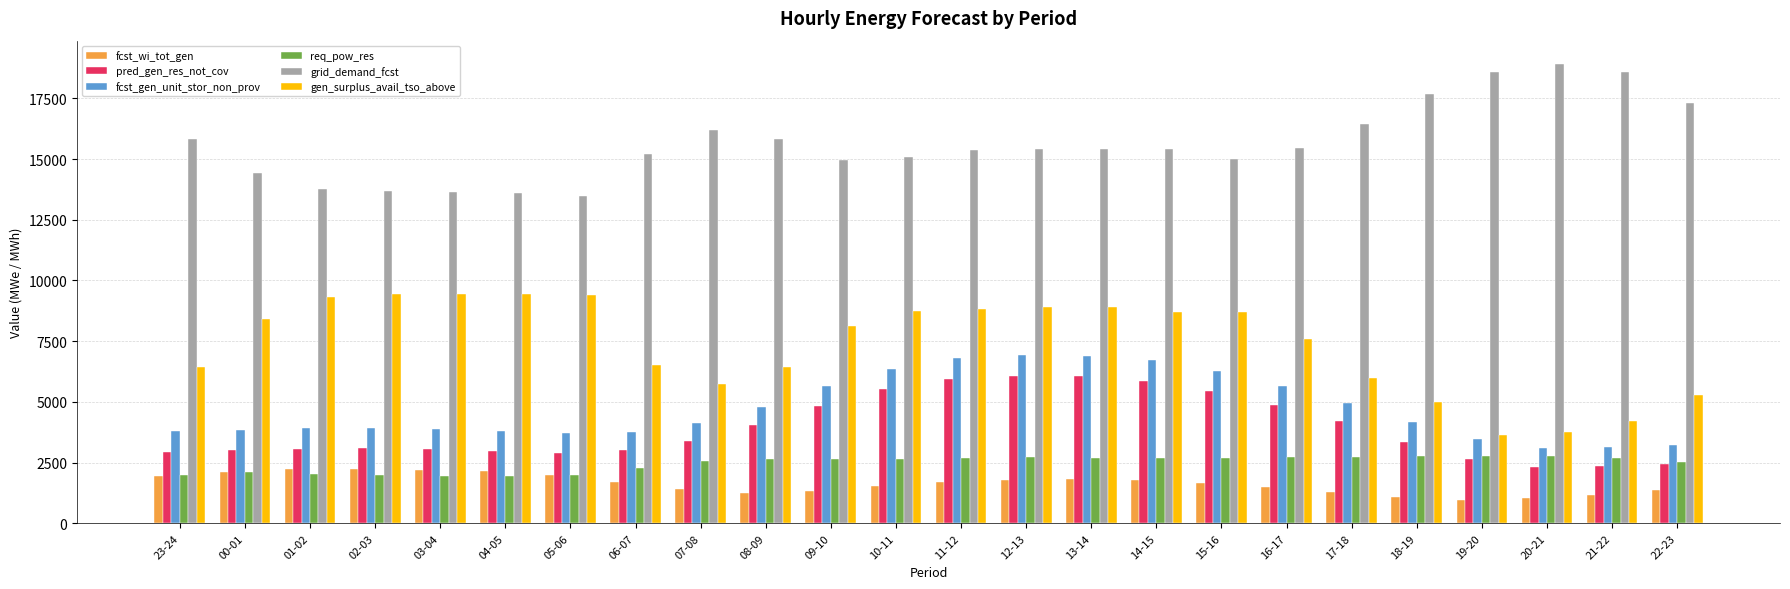

What is the spread (max minus min) of values at 20-21?

17900